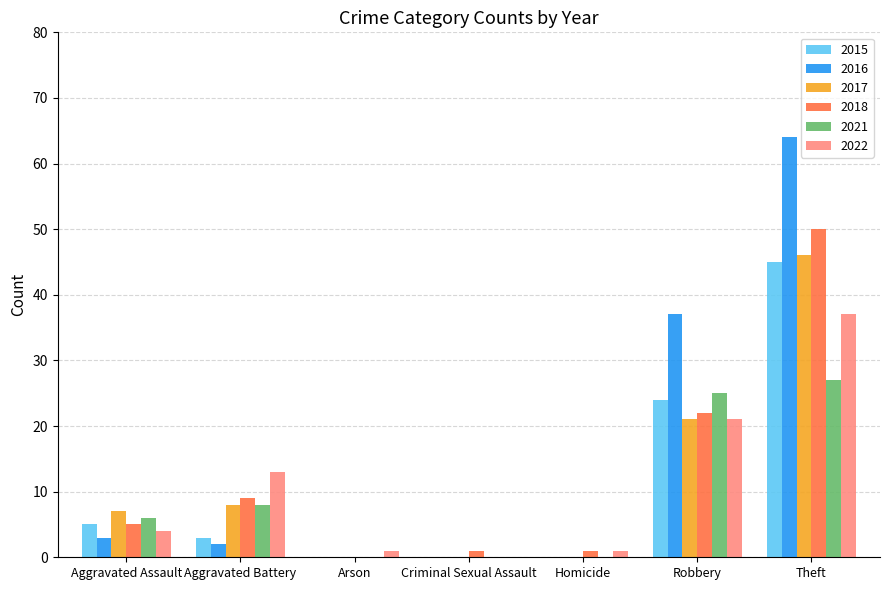

Which series has the largest range (max minus min)?

2016